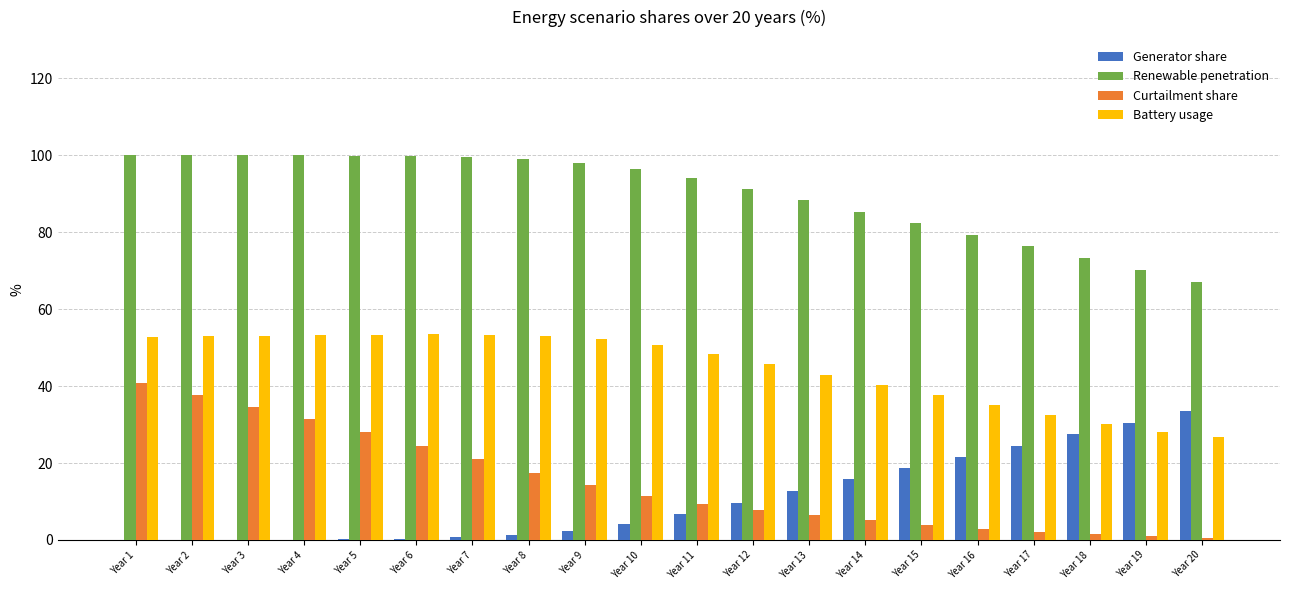

Which series has the largest total across all categories?

Renewable penetration